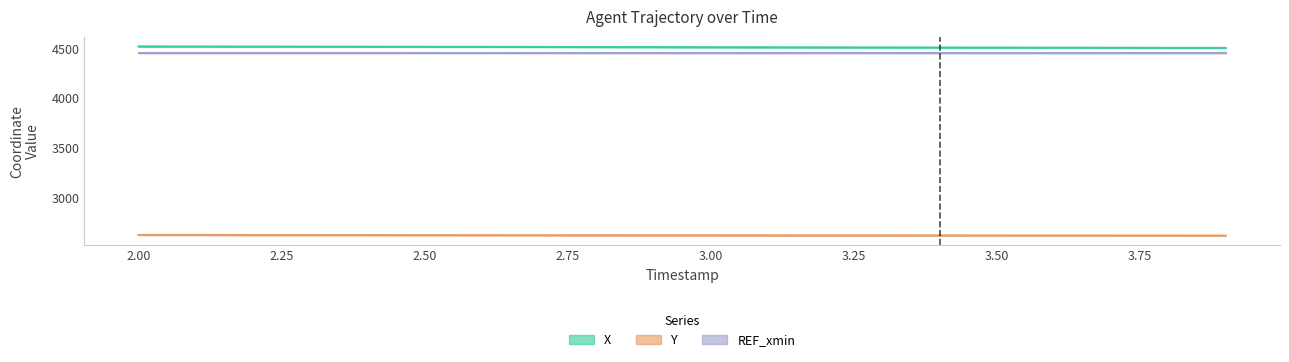

What is the spread (max minus min) of values at 3.9?

1880.3